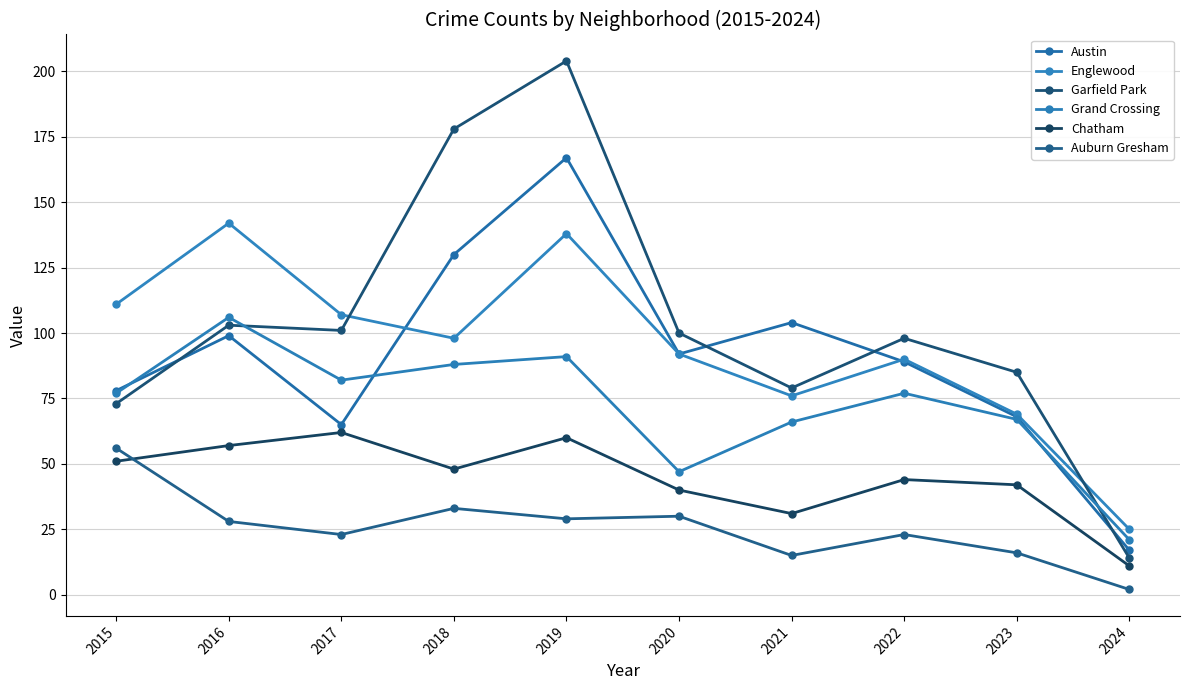

What is the greatest value displayed?

204